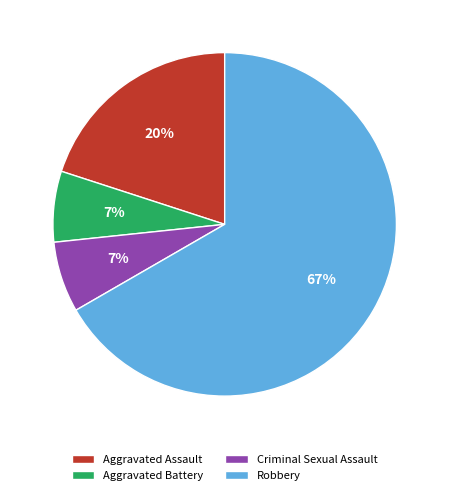

To the nearest percent, what portion does Aggravated Assault represent?

20%